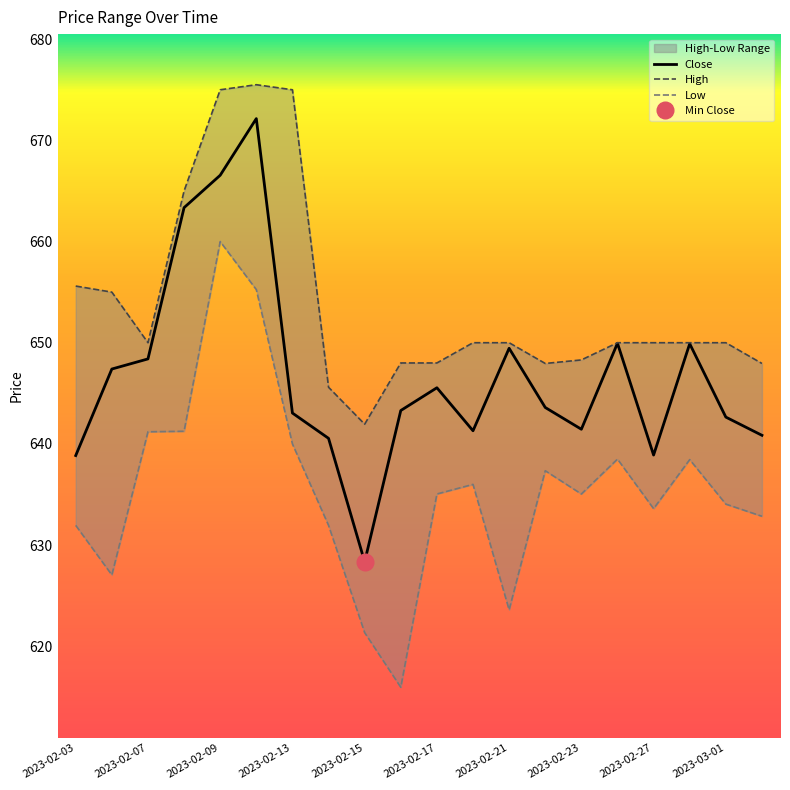

Which series has the largest total across all categories?

High